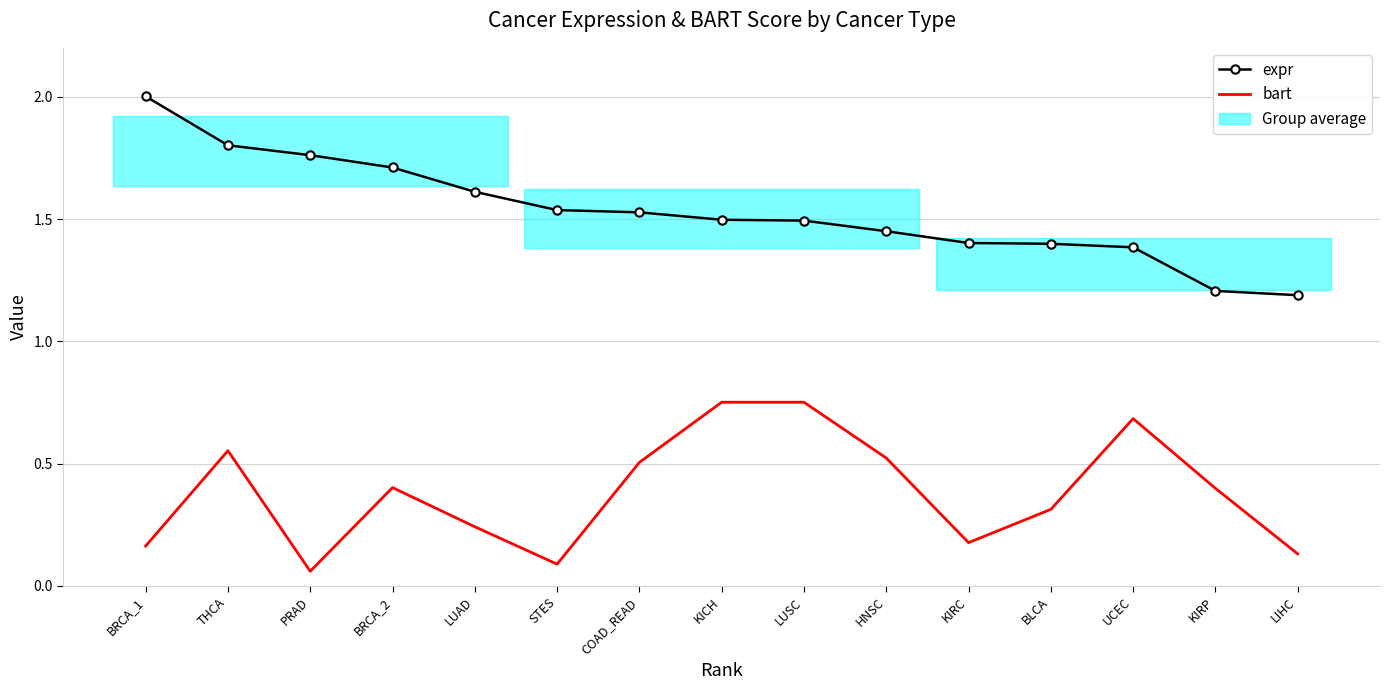

Which series has the largest total across all categories?

expr